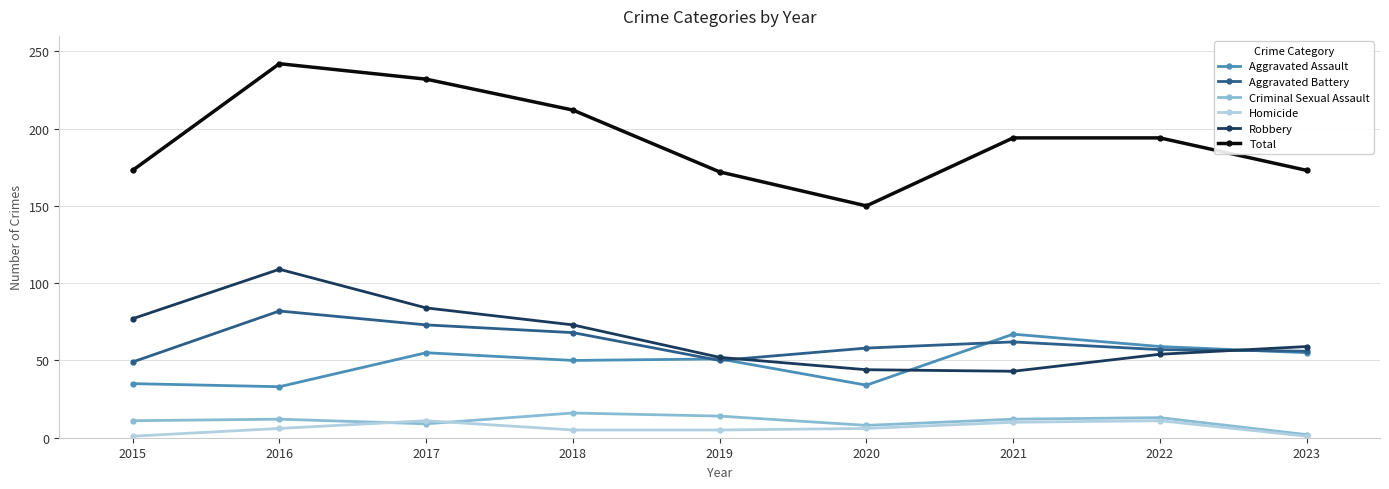

Between 2020 and 2022, which series saw the biggest shift?

Total